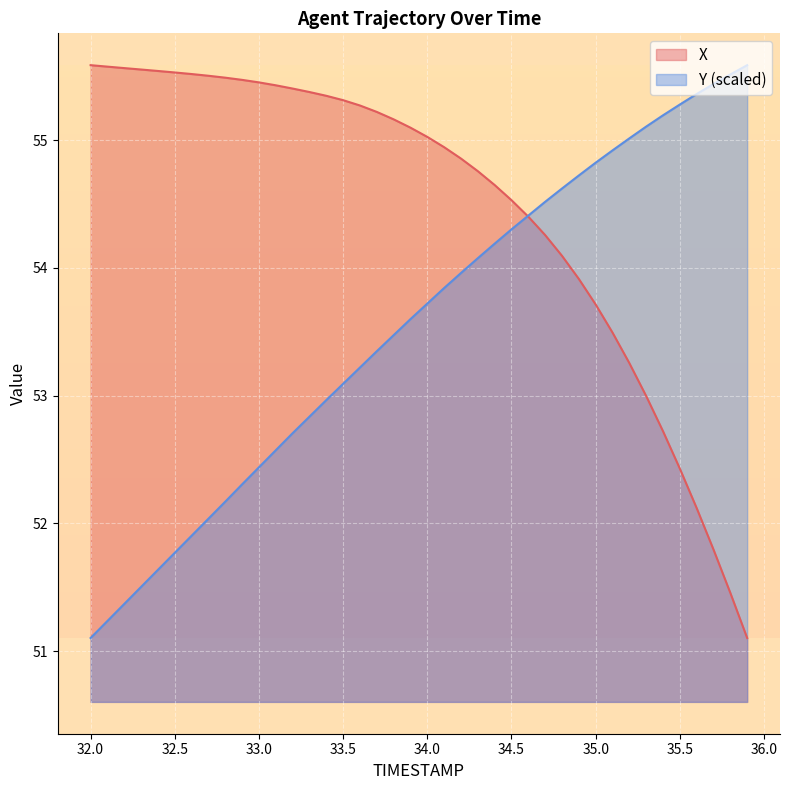

Rank the series by their maximum value, from highest to lowest.

X, Y